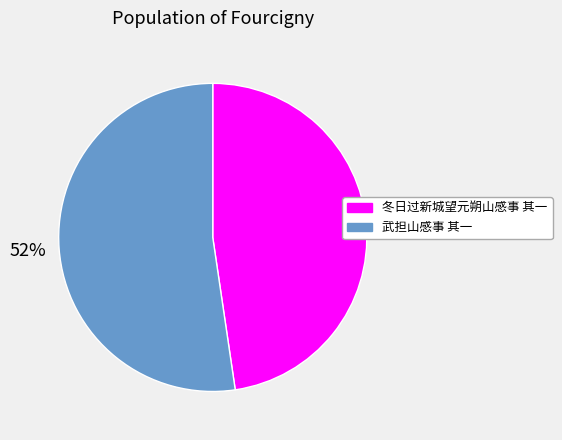

Which has a higher value, 冬日过新城望元朔山感事 其一 or 武担山感事 其一?

武担山感事 其一